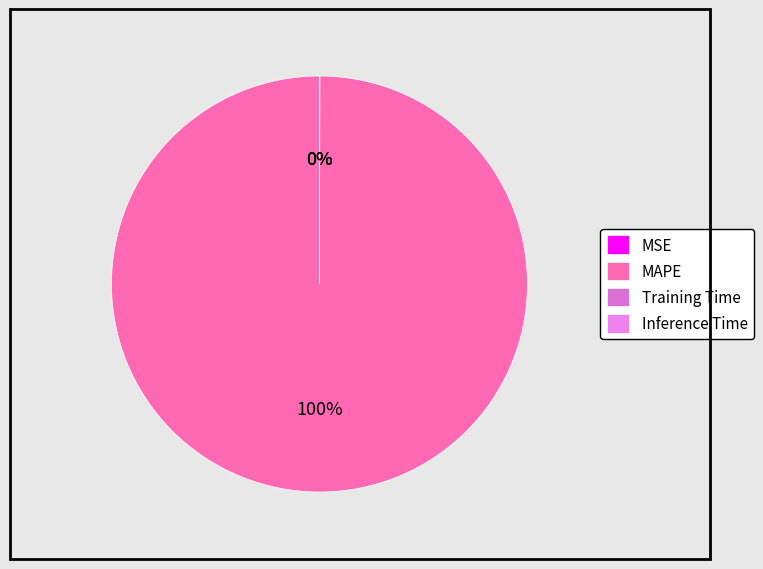

True or false: MAPE accounts for 100% of the total.

True